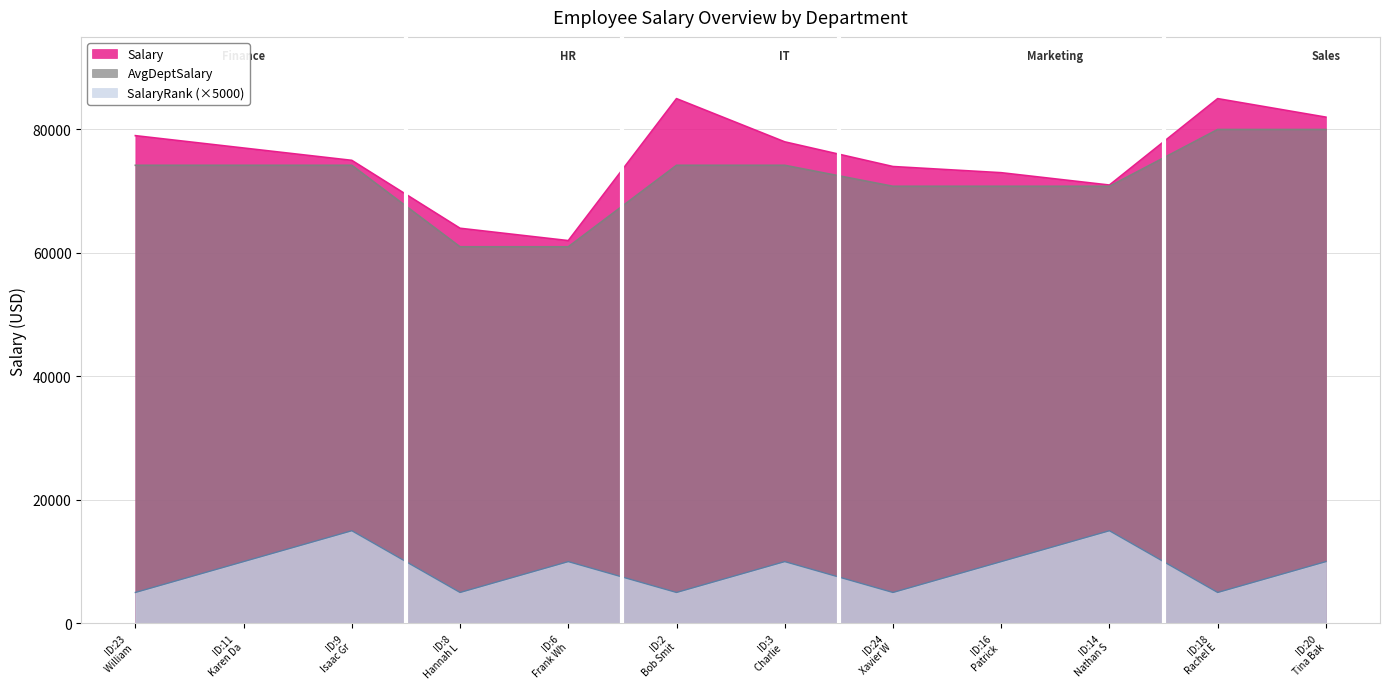

True or false: AvgDeptSalary and SalaryRank cross at least once.

False